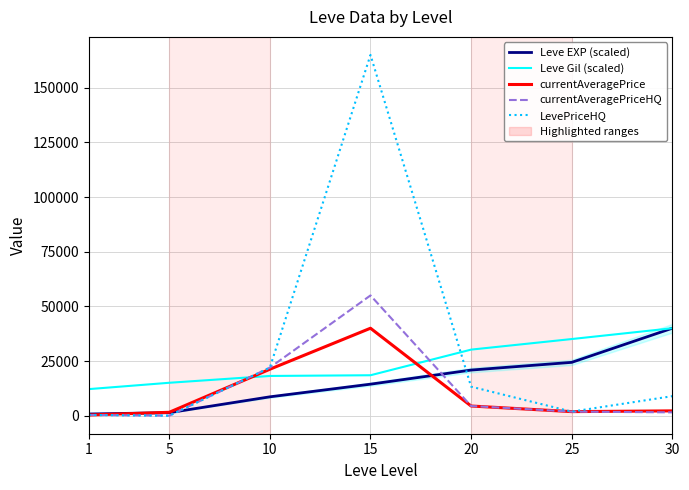

What value does the LevePriceHQ series have at 30?

8925.0